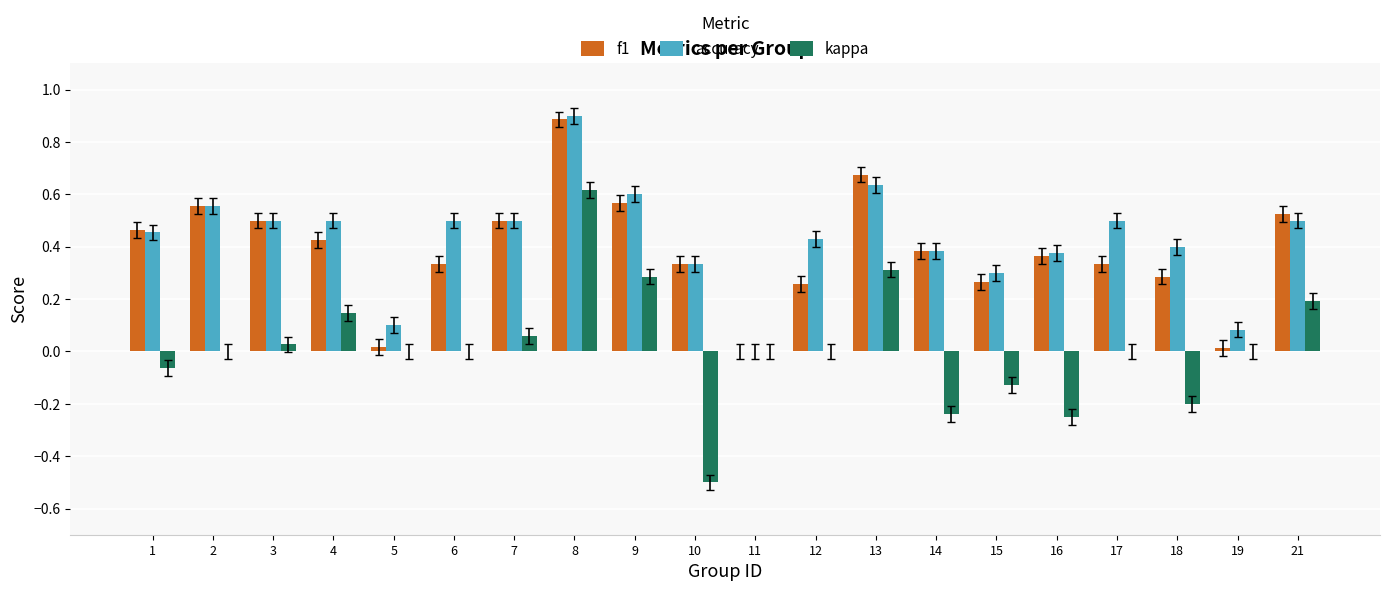

Is the value of kappa at 5 greater than the value of accuracy at 4?

No